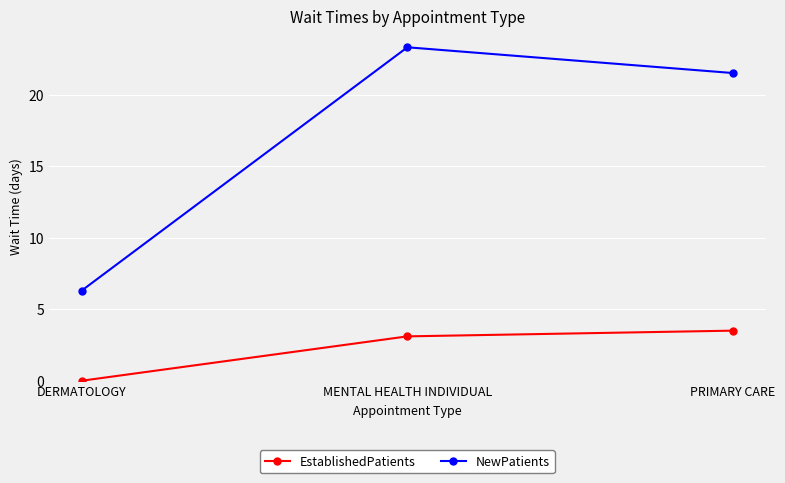

What is the label of the 2nd point from the right?

MENTAL HEALTH INDIVIDUAL